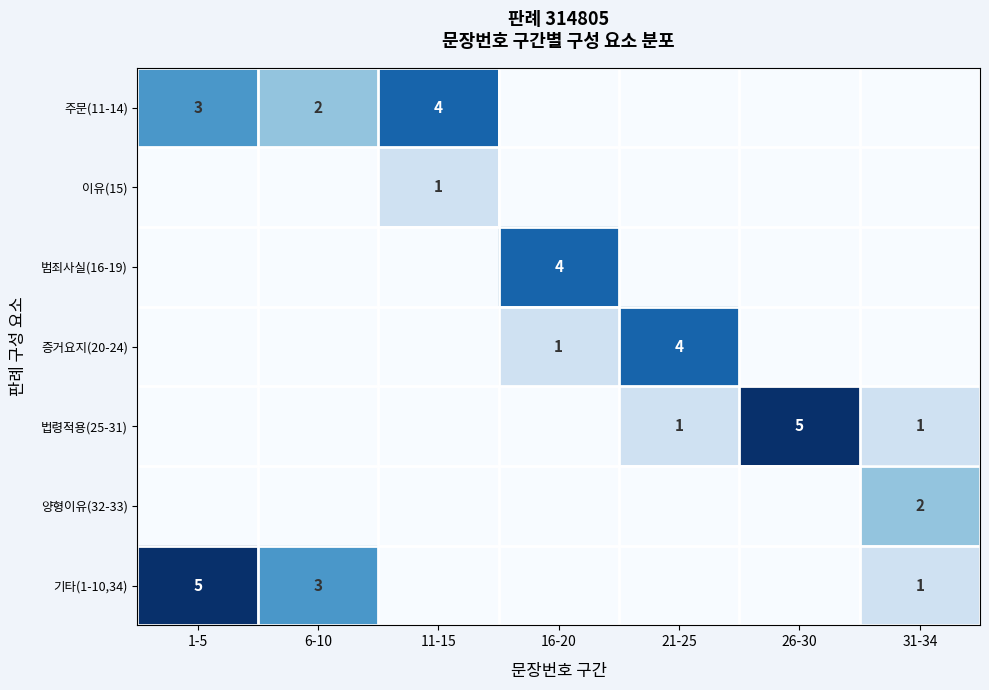

True or false: 증거요지(20-24) has a value of 1 at 16-20.

True